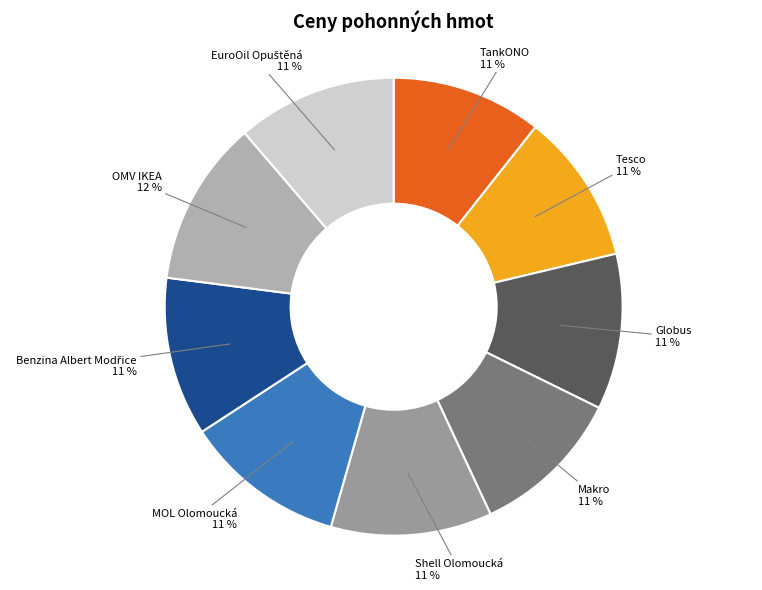

To the nearest percent, what percentage of the pie is MOL Olomoucká?

11%